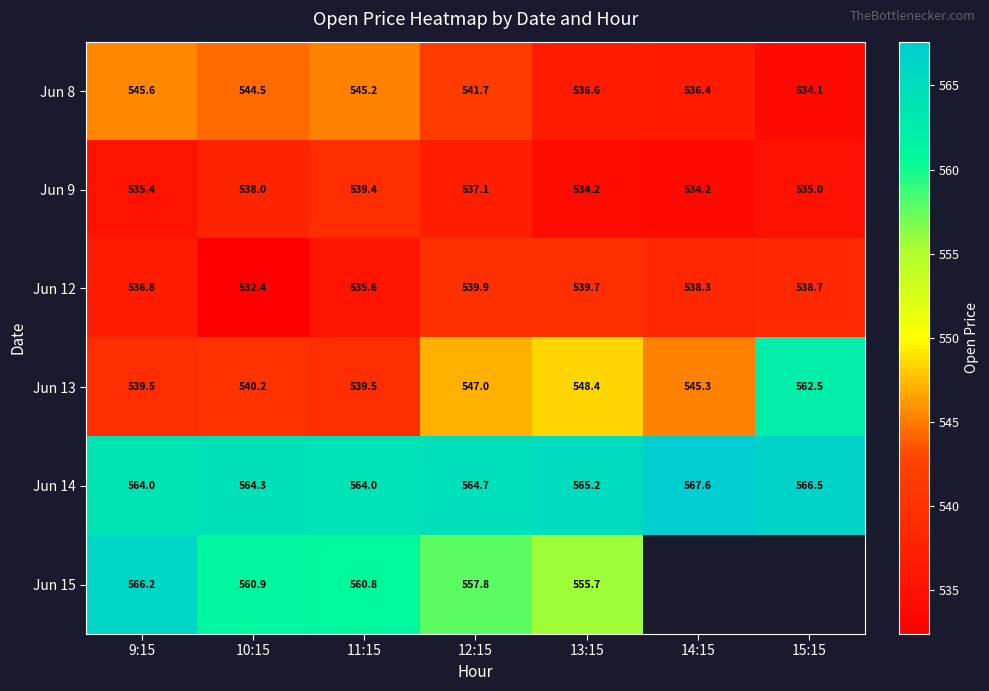

At which category is the sum across all series the highest?

12:15